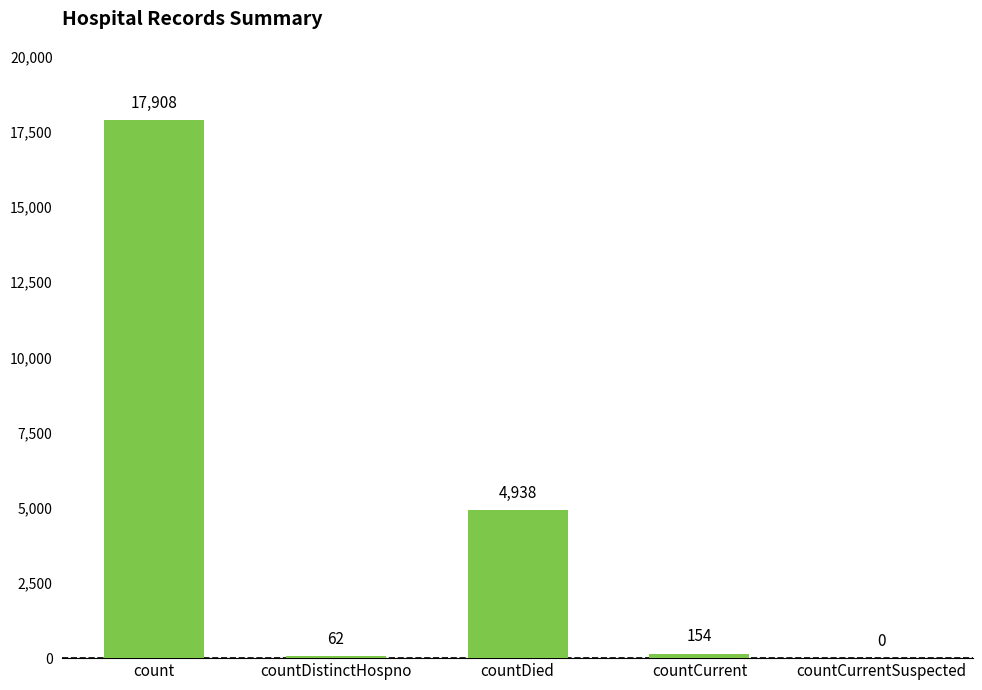

What is the greatest value displayed?

17908